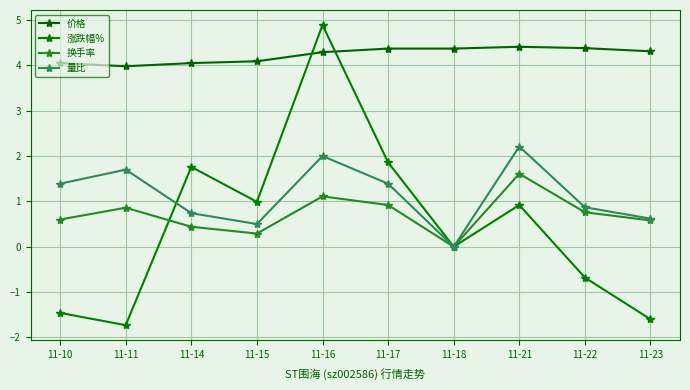

Where is 量比 nearest to the value 1?

11-22